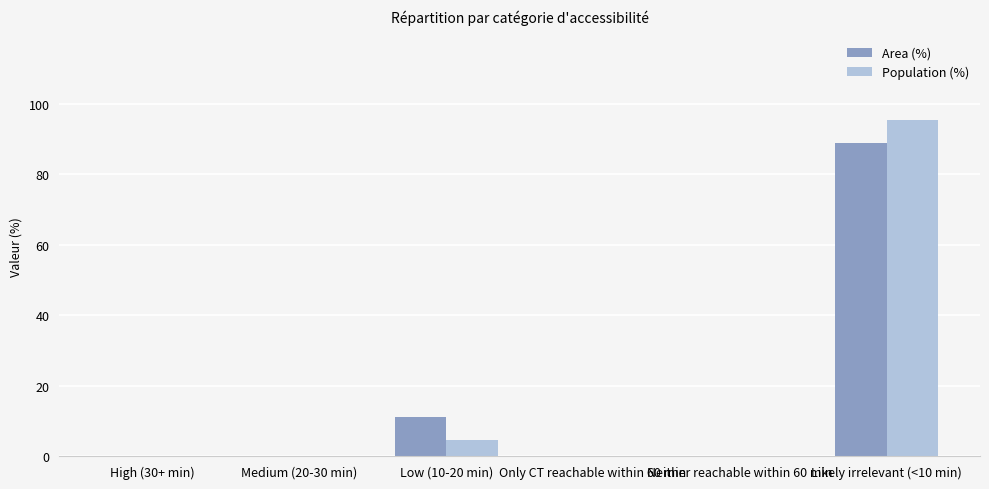

Reading left to right, list all the values displayed in this chart.

Area (%): 0.0	0.0	11.2	0.0	0.0	88.8
Population (%): 0.0	0.0	4.6	0.0	0.0	95.4